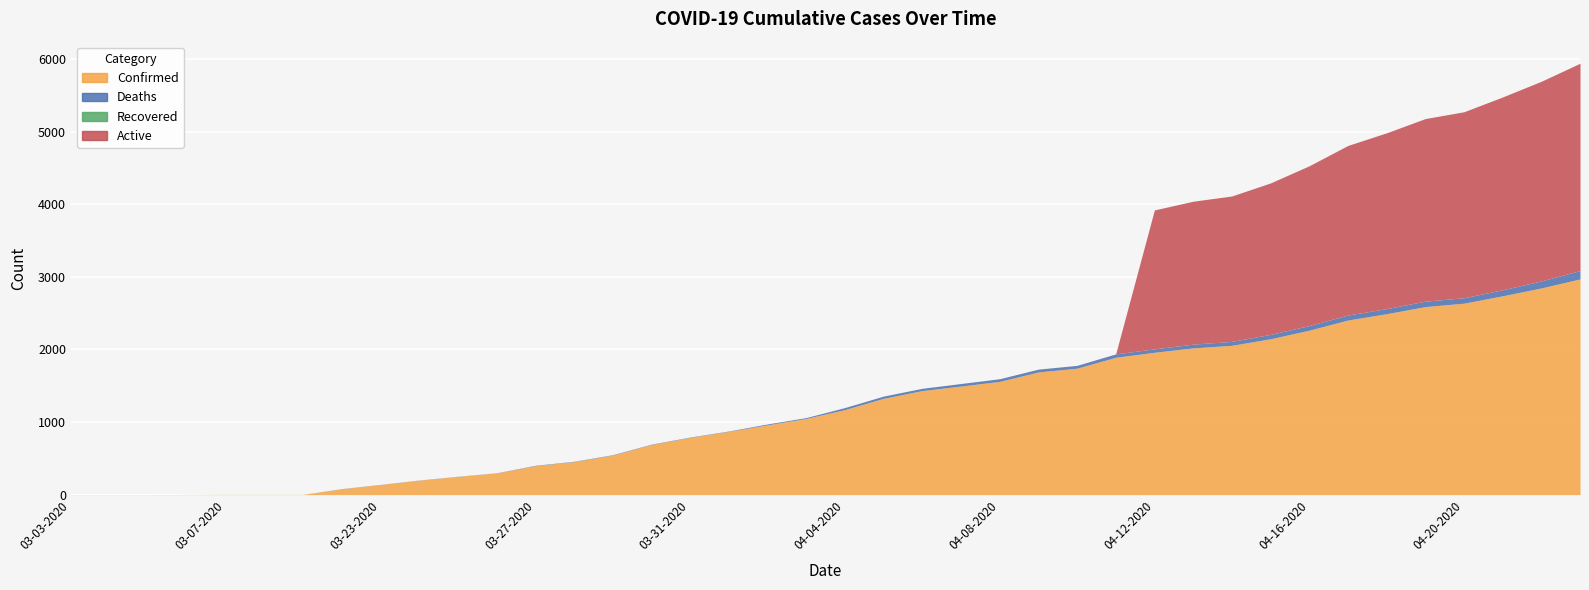

What is the maximum value for Recovered?

1